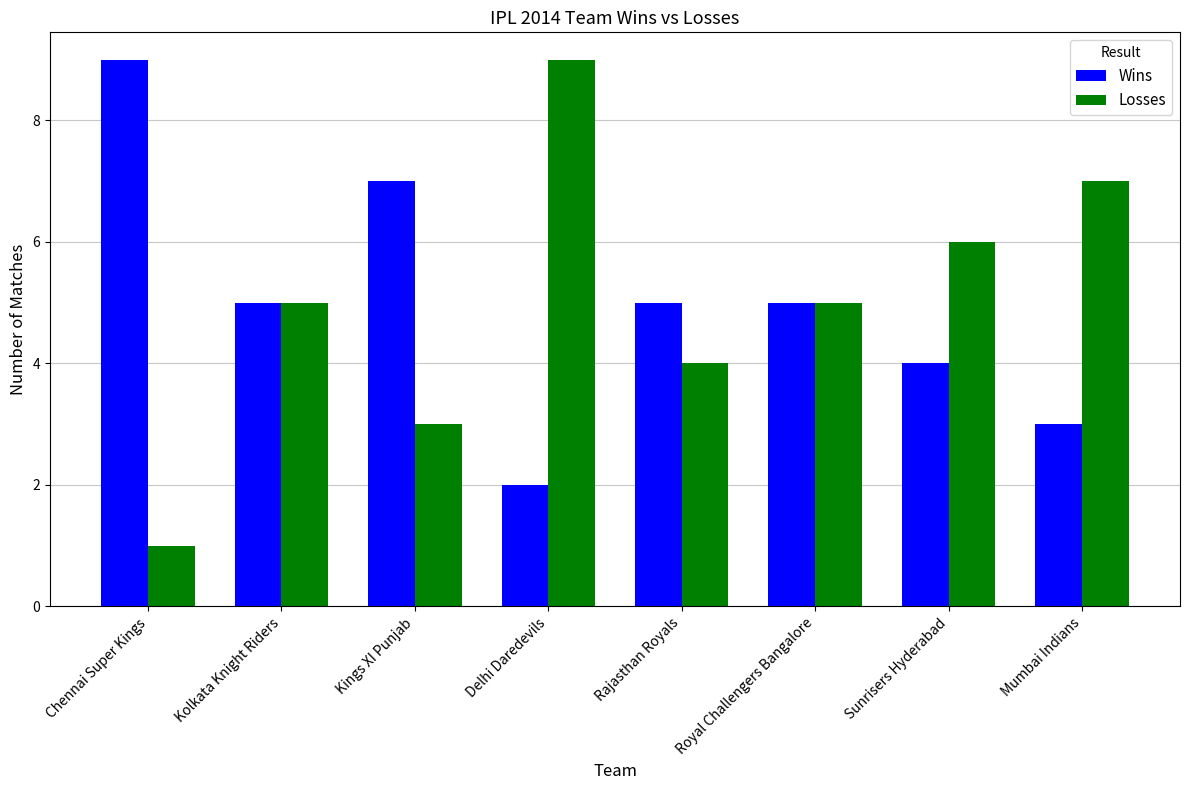

What value does the Losses series have at Rajasthan Royals?

4